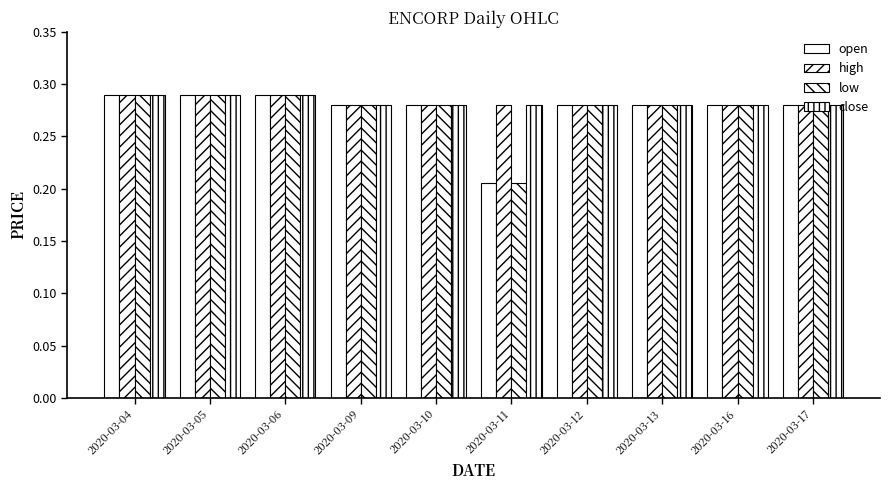

Between 2020-03-06 and 2020-03-13, which is larger?

2020-03-06